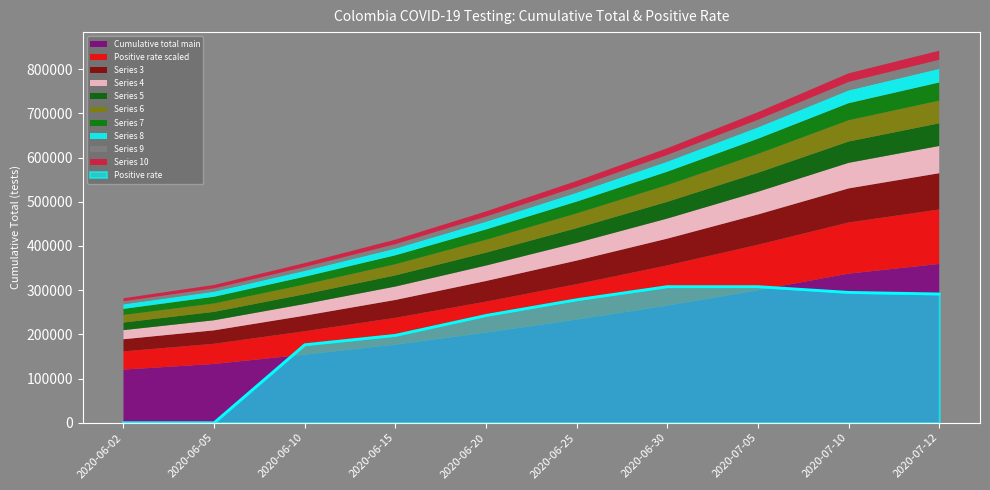

What is the label of the 7th point from the left?

2020-06-30